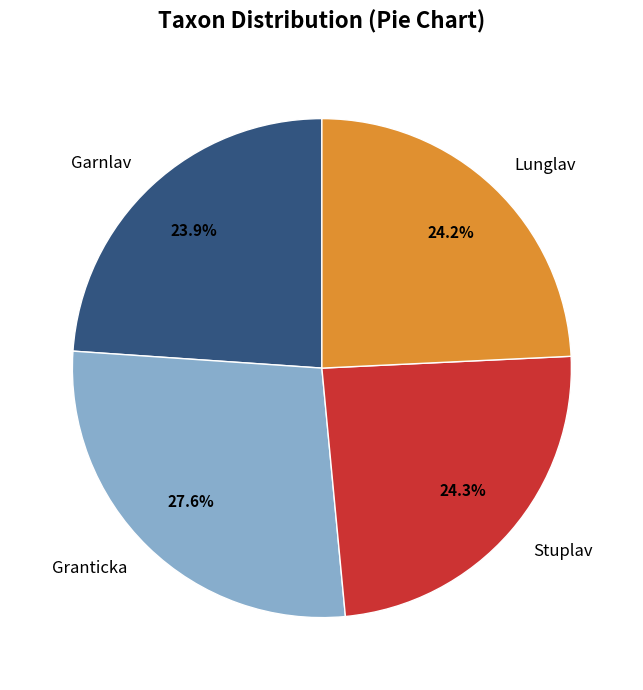

What percentage do Lunglav and Stuplav together represent?

48.5%